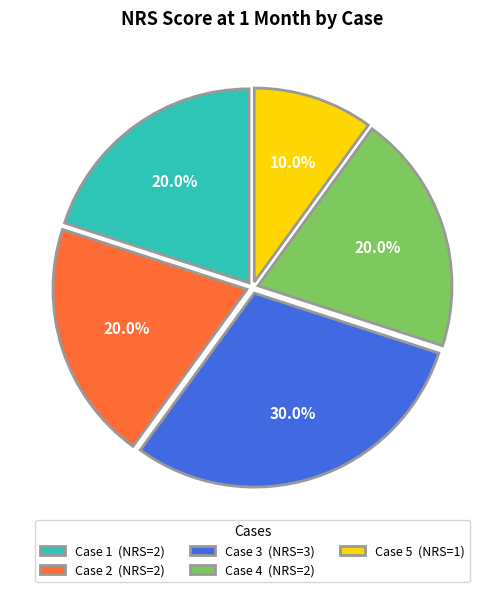

True or false: Case 2 accounts for 26% of the total.

False